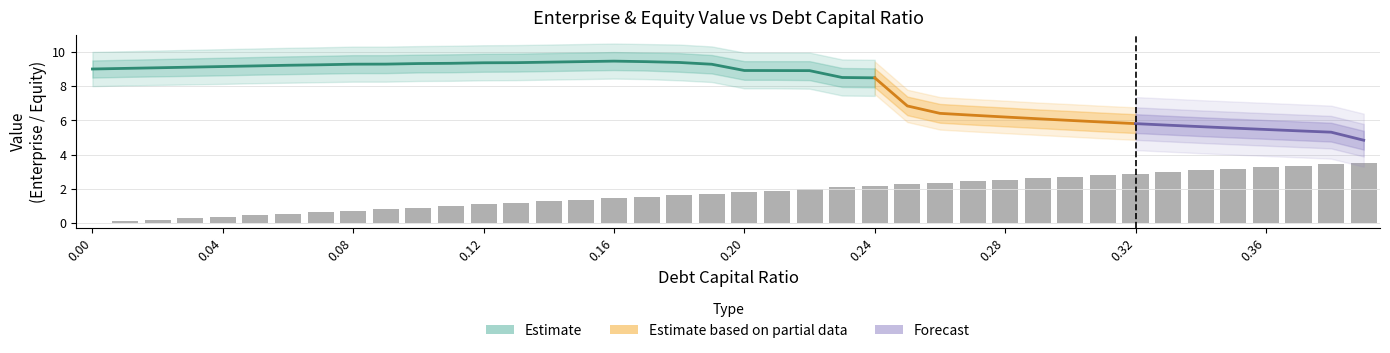

What is the label of the 13th bar from the left?

0.12